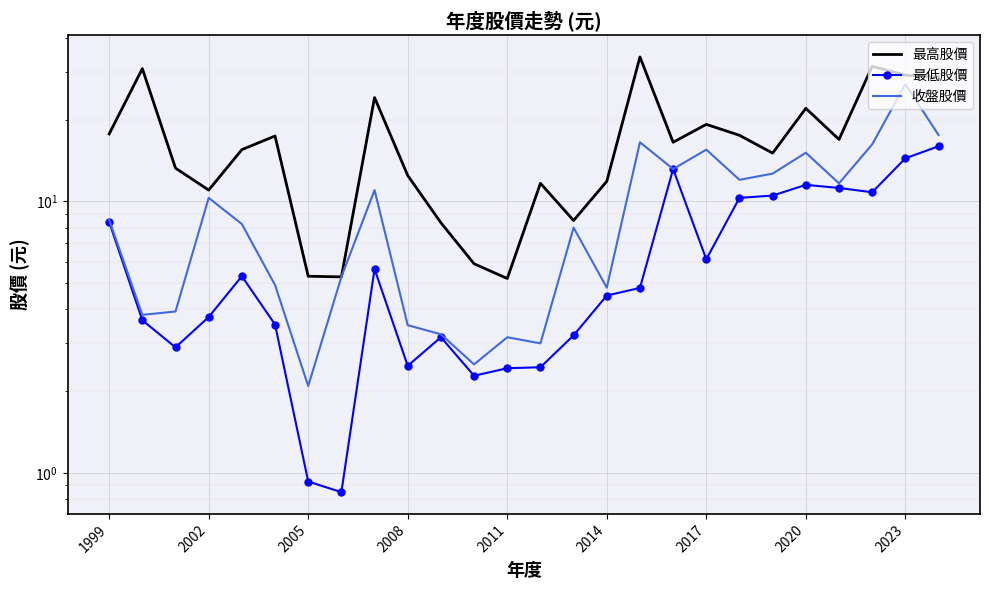

What is the value of the 最高股價 point at the 17th from the left?

34.0